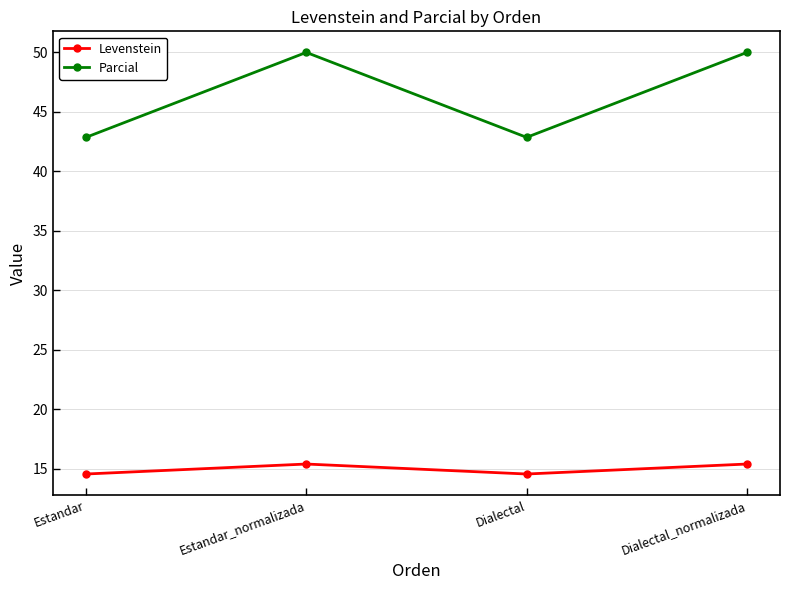

Is this an area chart (filled region under the line)?

No